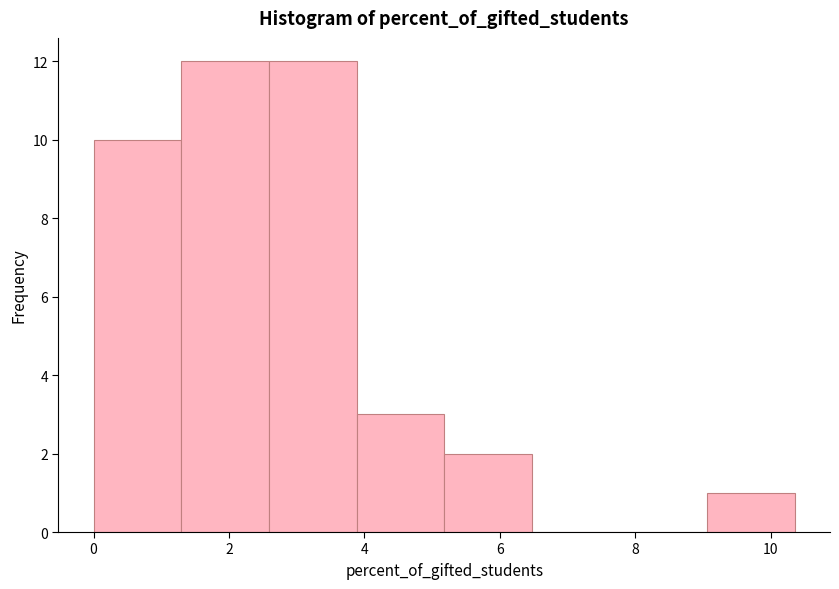

Reading left to right, list every bar in this chart as the range it spans on the x-axis followed by its height. Neither the bar edges nor the heights are printed on the chart, so give them approximately, as read against the axes.

0.0 to 1.2: 10
1.2 to 2.6: 12
2.6 to 3.8: 12
3.8 to 5.2: 3
5.2 to 6.4: 2
6.4 to 7.8: 0
7.8 to 9.0: 0
9.0 to 10.4: 1